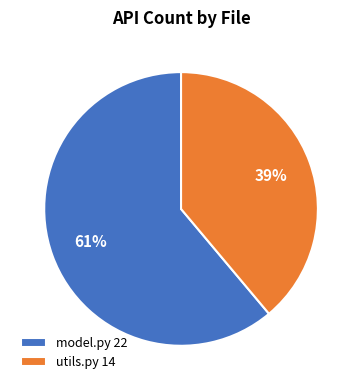

What is the ratio of the value at utils.py 14 to the value at model.py 22?

0.6